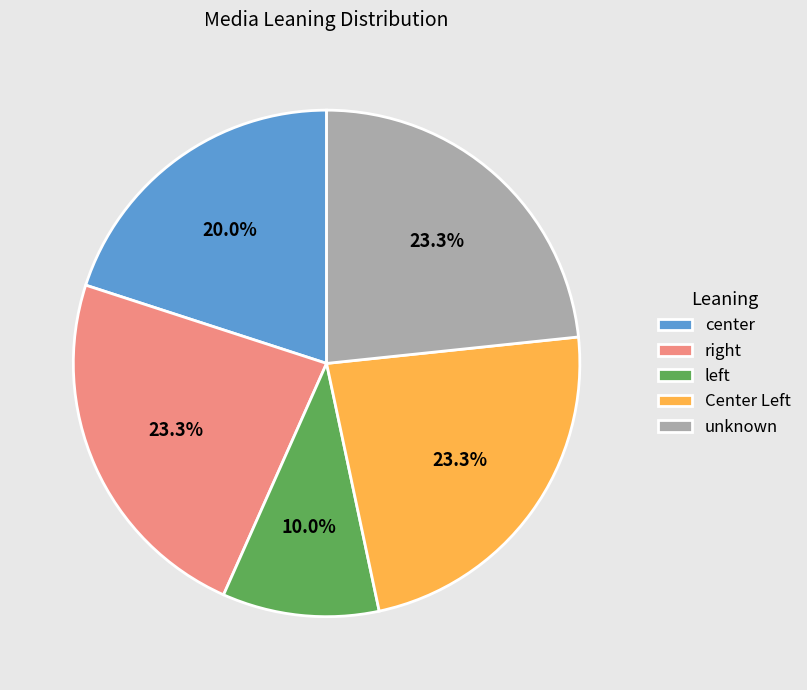

Which category has the smallest portion of the pie?

left